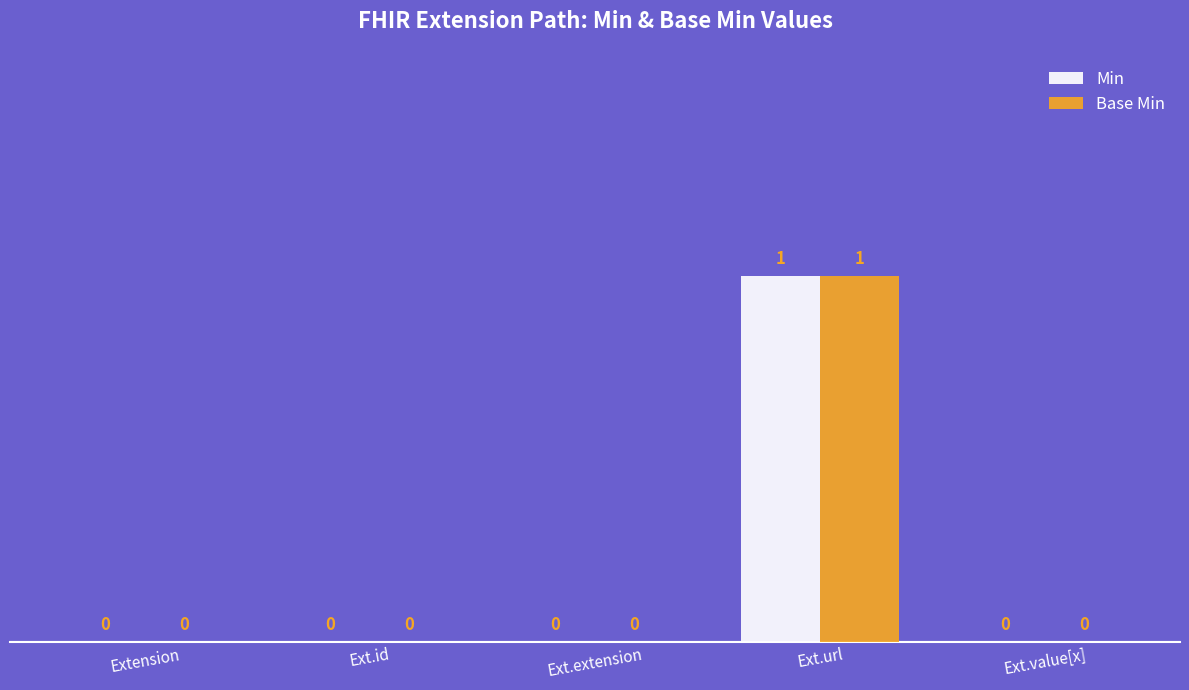

Is the value of Min at Ext.url greater than the value of Base Min at Ext.extension?

Yes